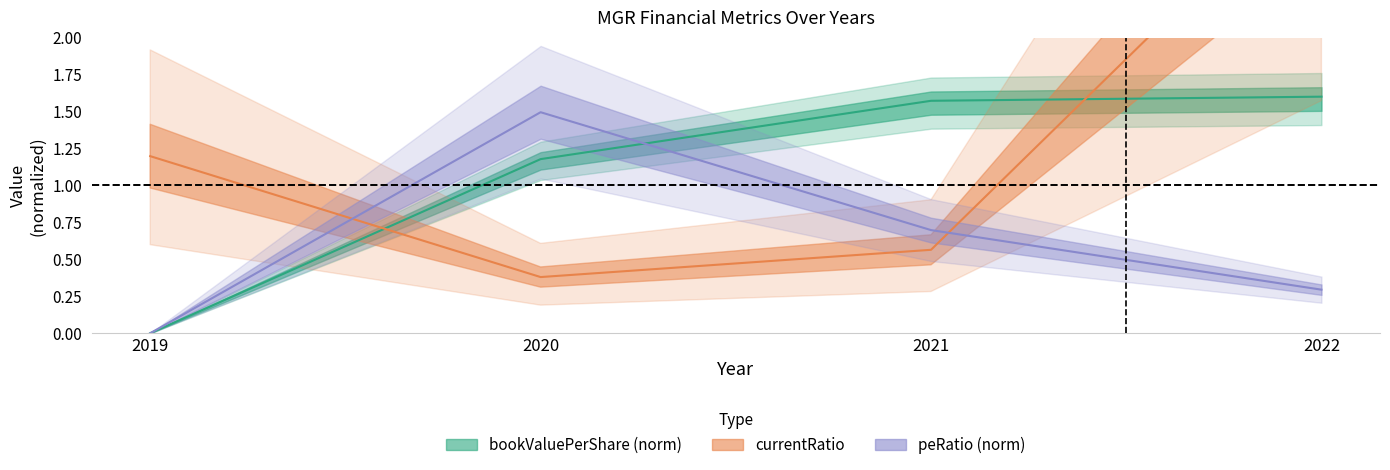

Reading right to left, extract all data points from this chart.

bookValuePerShare: 1.6	1.6	1.2	0.0
currentRatio: 3.1	0.6	0.4	1.2
peRatio: 0.3	0.7	1.5	0.0